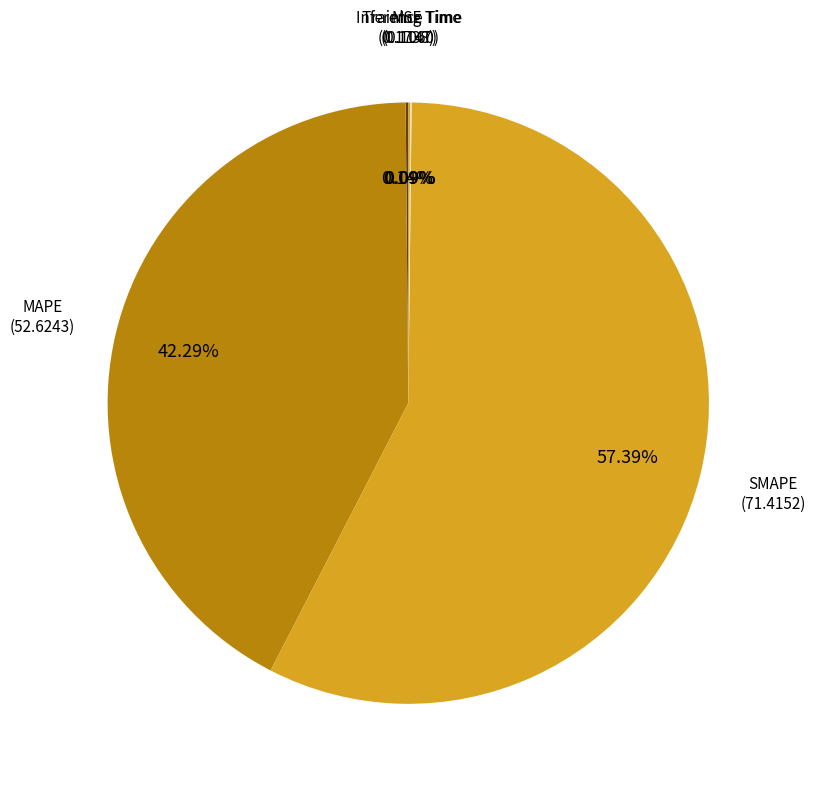

To the nearest percent, what is the difference between the largest and smallest slice percentages?

57%